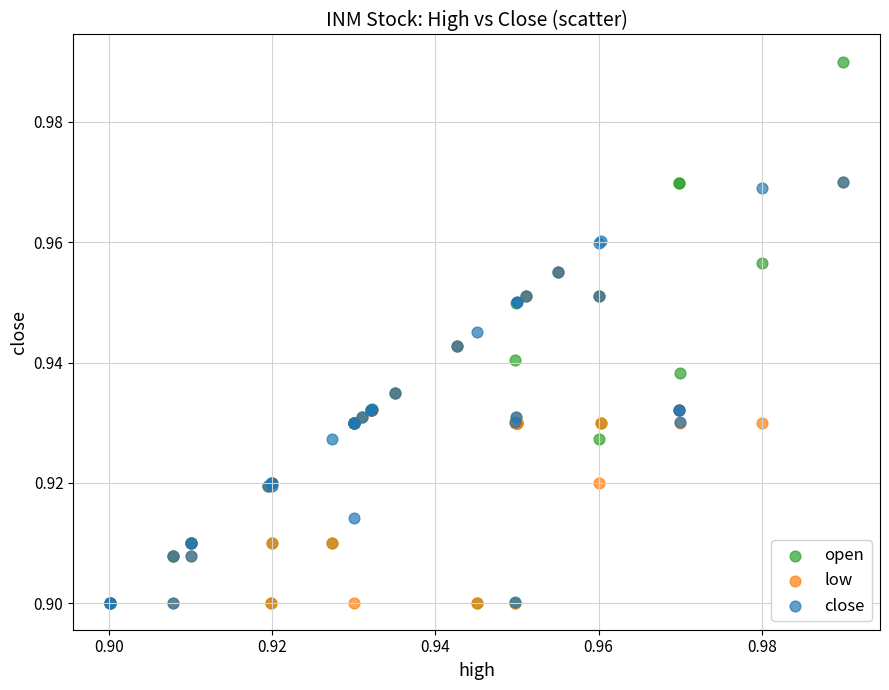

Which series reaches the maximum Y coordinate?

open